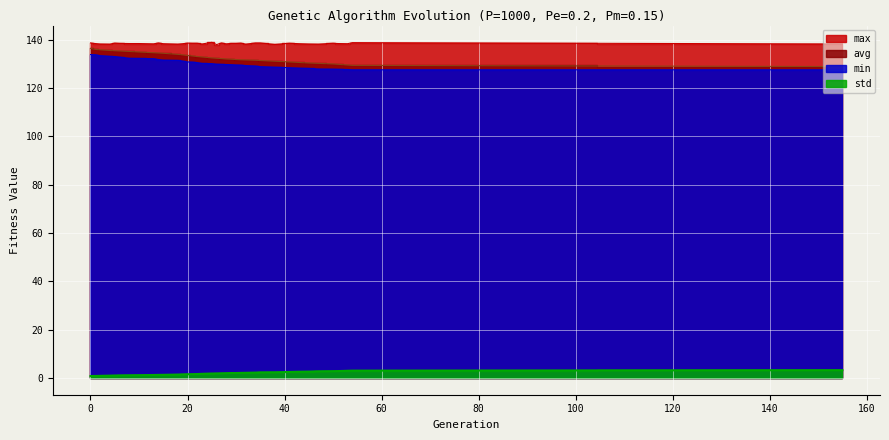

The value of min at 27 is 26.8. True or false?

False